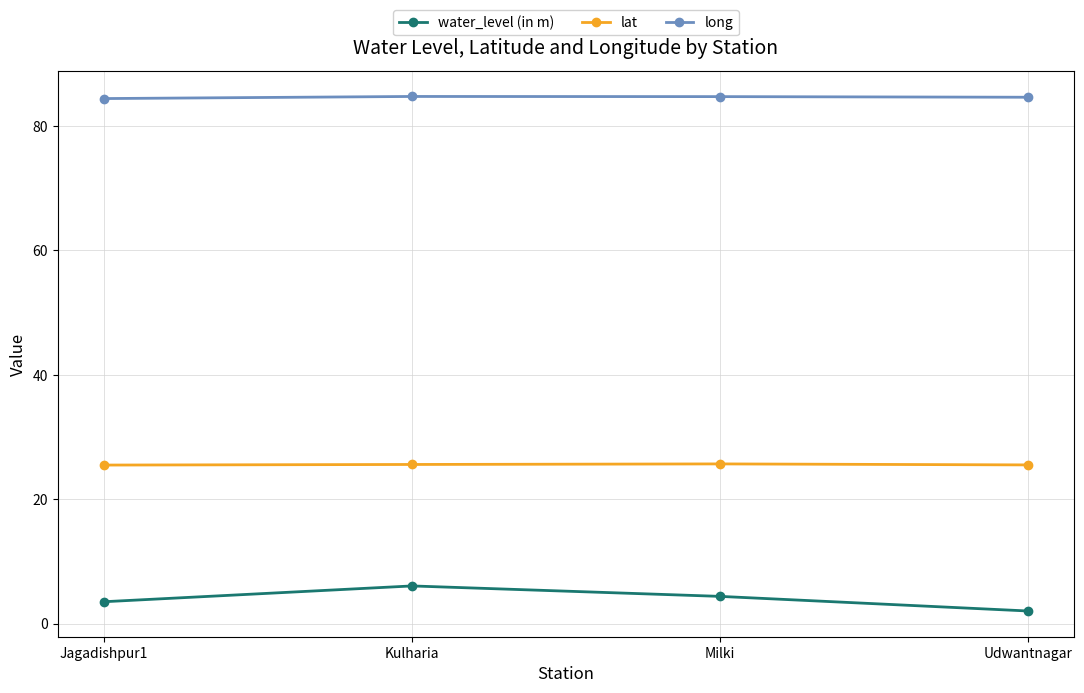

Rank the series at Milki from highest to lowest value.

long, lat, water_level (in m)